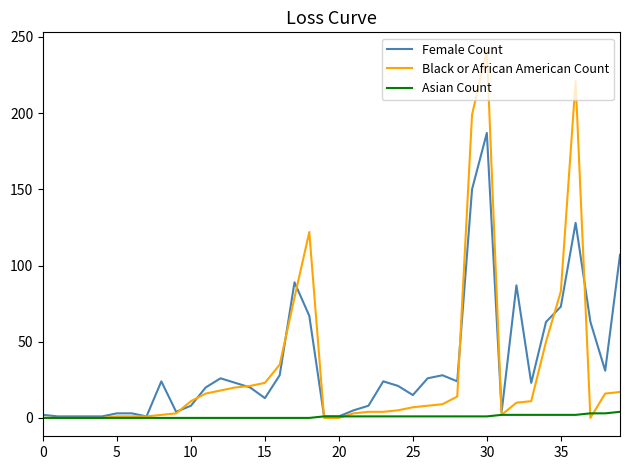

What are all the series names shown in the legend?

Female Count, Black or African American Count, Asian Count